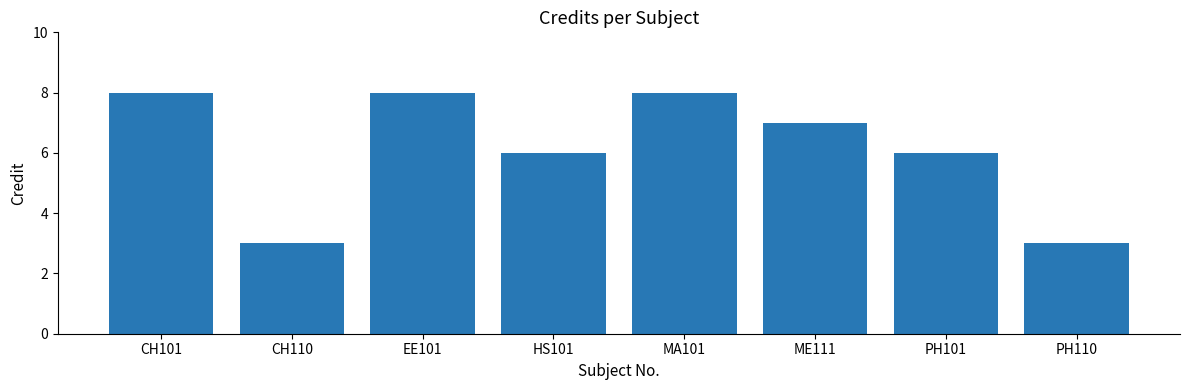

At which label does the data first exceed 7?

CH101